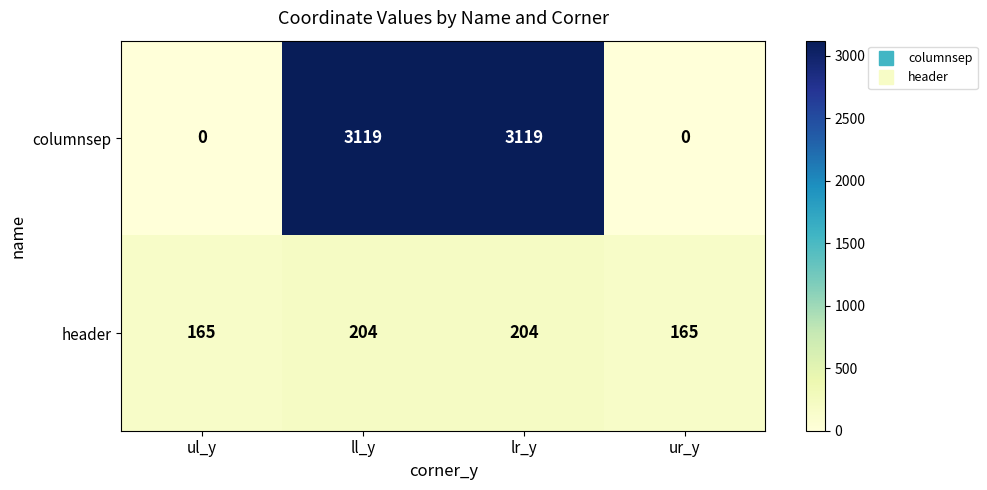

True or false: header has a value of 231 at ur_y.

False